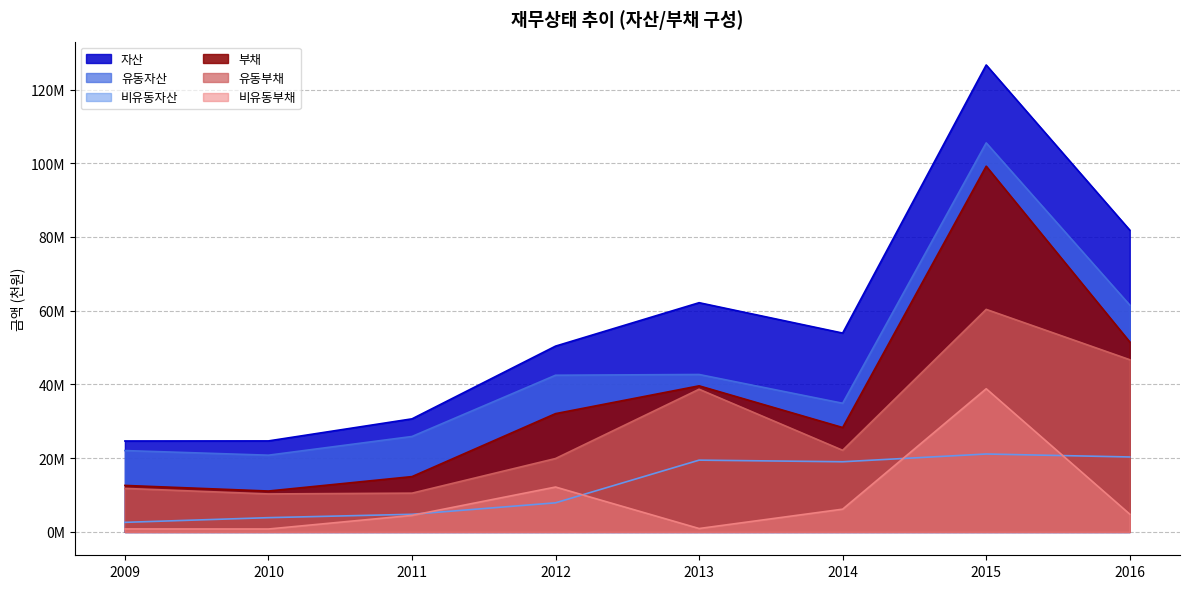

List the series in order of their peak value, lowest first.

비유동자산, 비유동부채, 유동부채, 부채, 유동자산, 자산